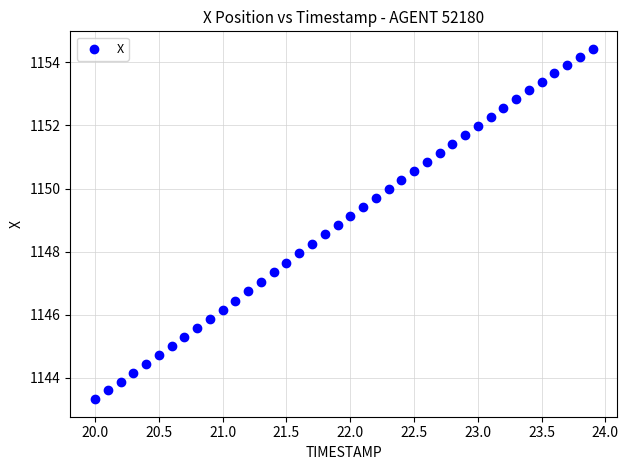

What is the range of X values (max minus min)?

3.9